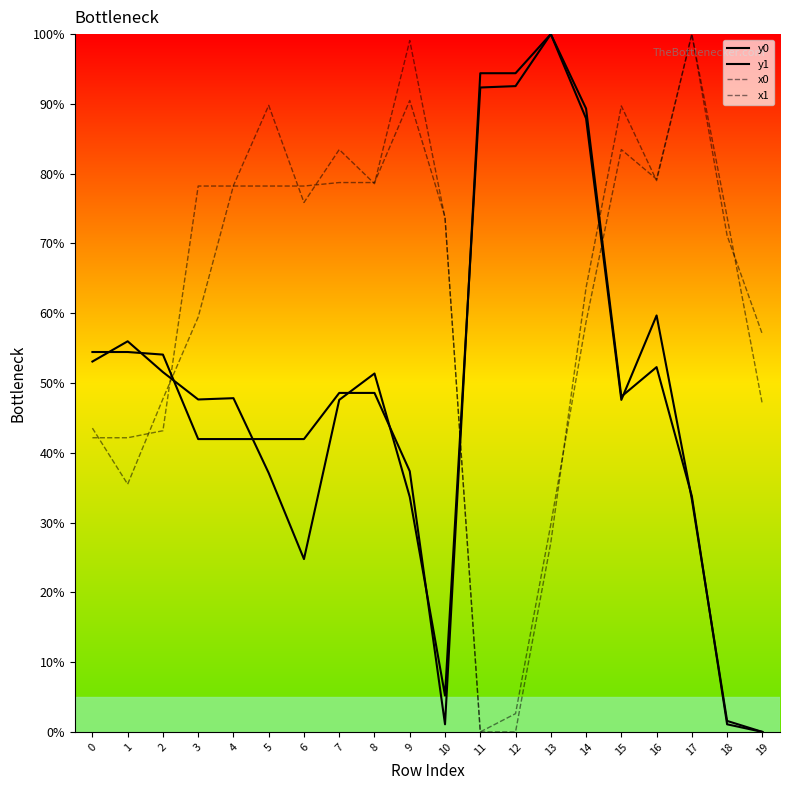

Which series has the largest range (max minus min)?

y0